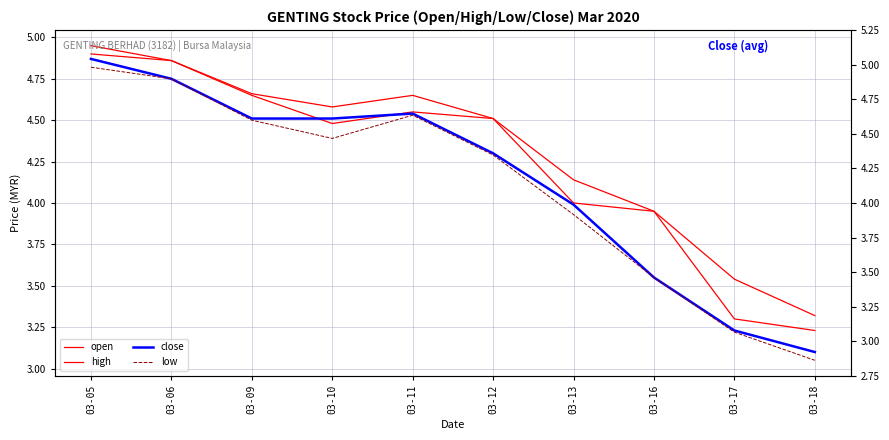

At how many categories does at least one series exceed 4?

7